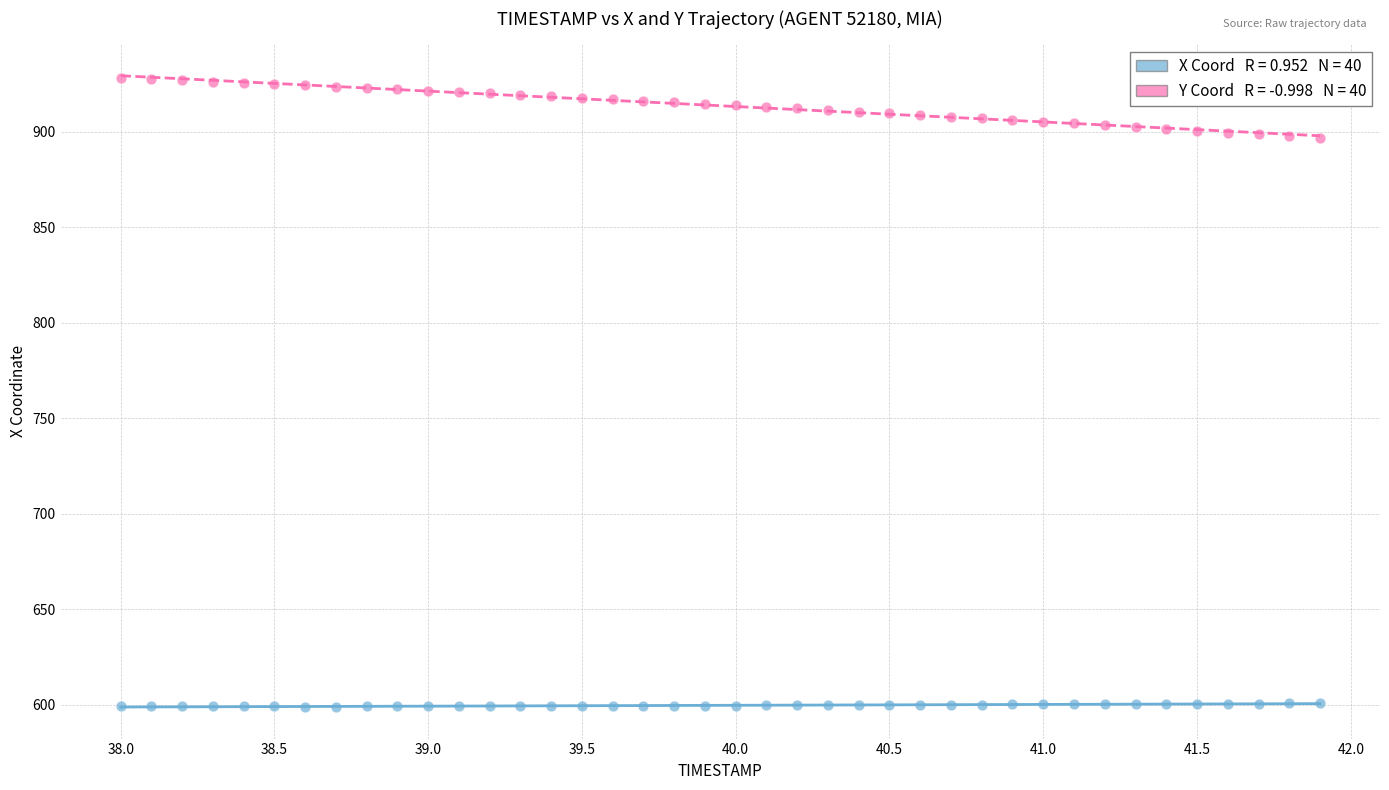

Across all data points, what is the range of X values (max minus min)?

3.9